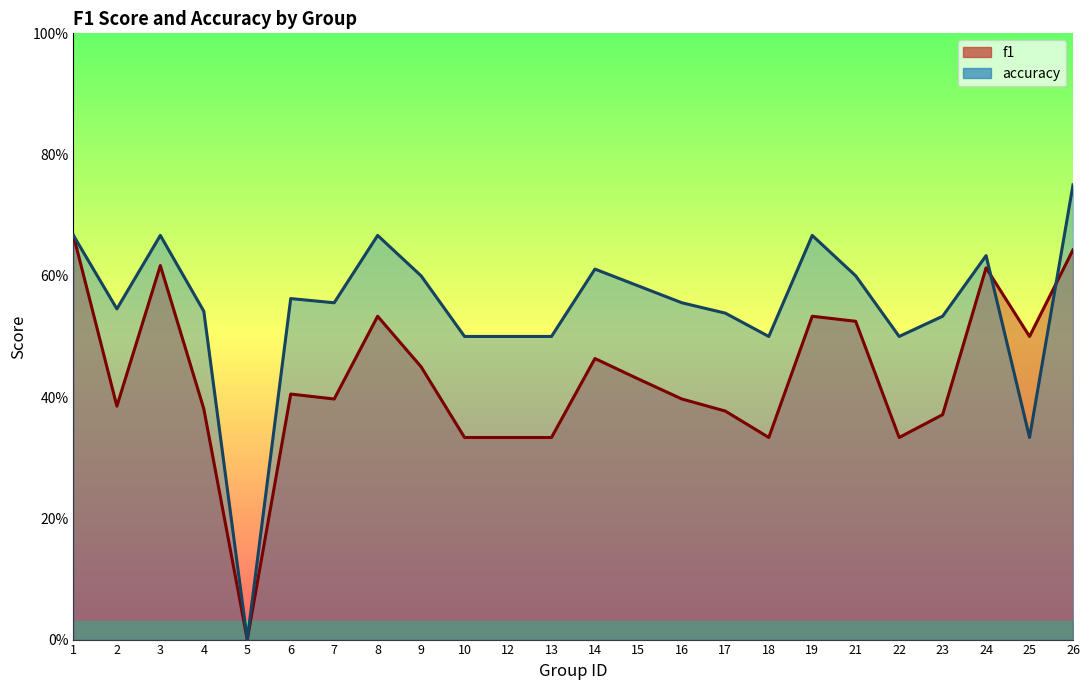

After their last crossing, which series has the higher values: f1 or accuracy?

accuracy